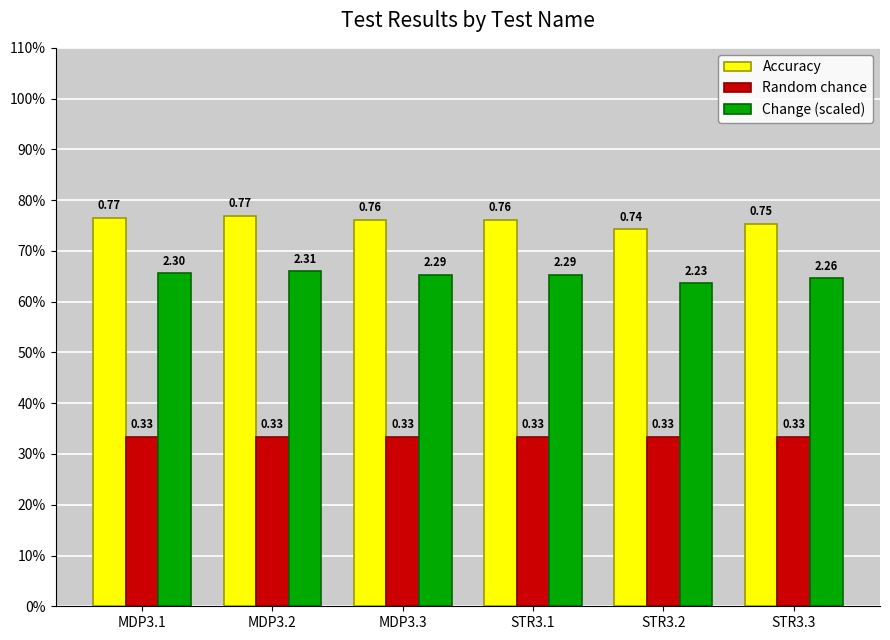

What are all the series names shown in the legend?

Accuracy, Random chance, Change (scaled)